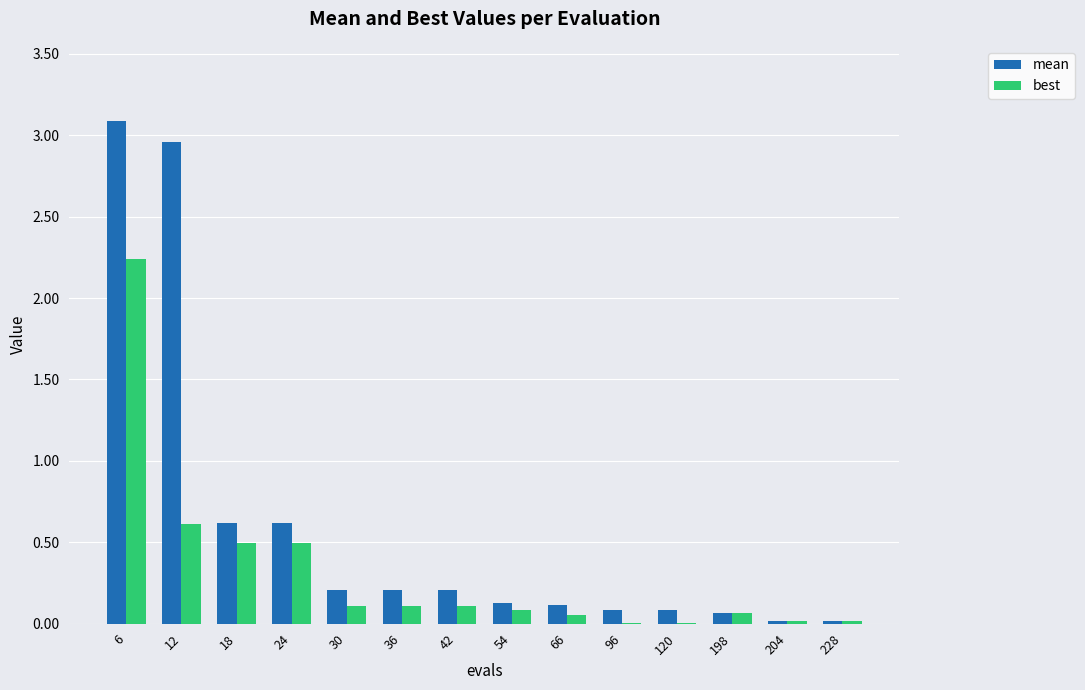

The value of best at 12 is 0.6. True or false?

True